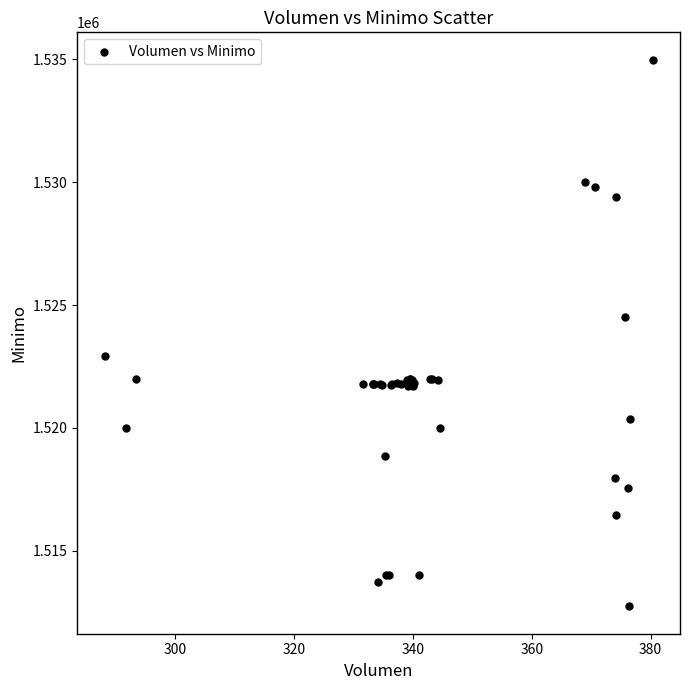

What Y value in the scatter plot is closest to 1523862?

1524513